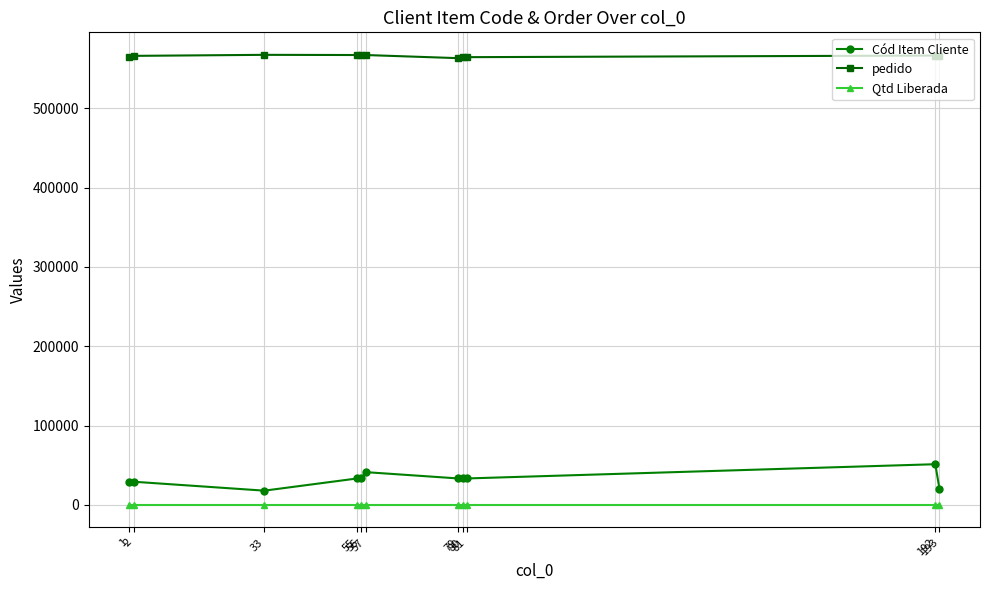

What is the average value of the Cód Item Cliente series?

32429.5